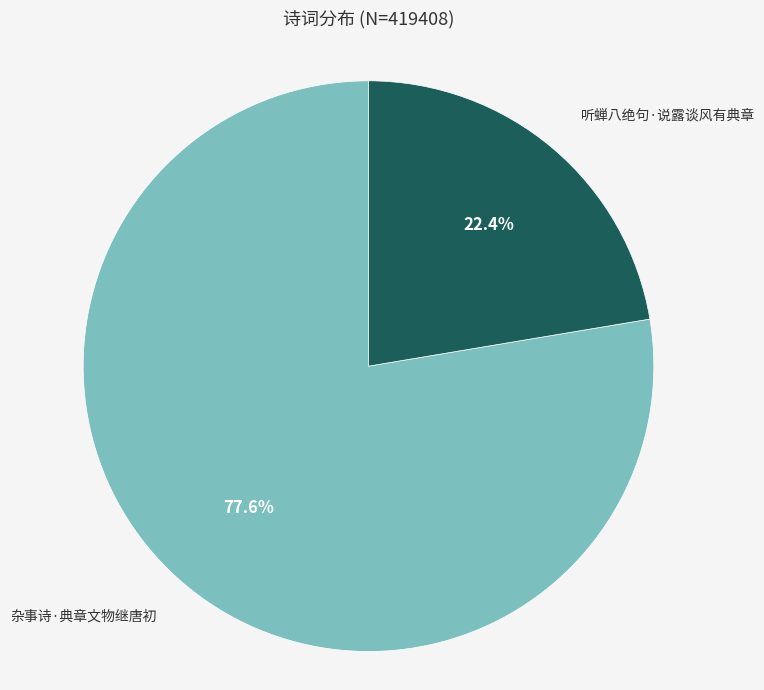

To the nearest percent, what is the average slice percentage?

50%